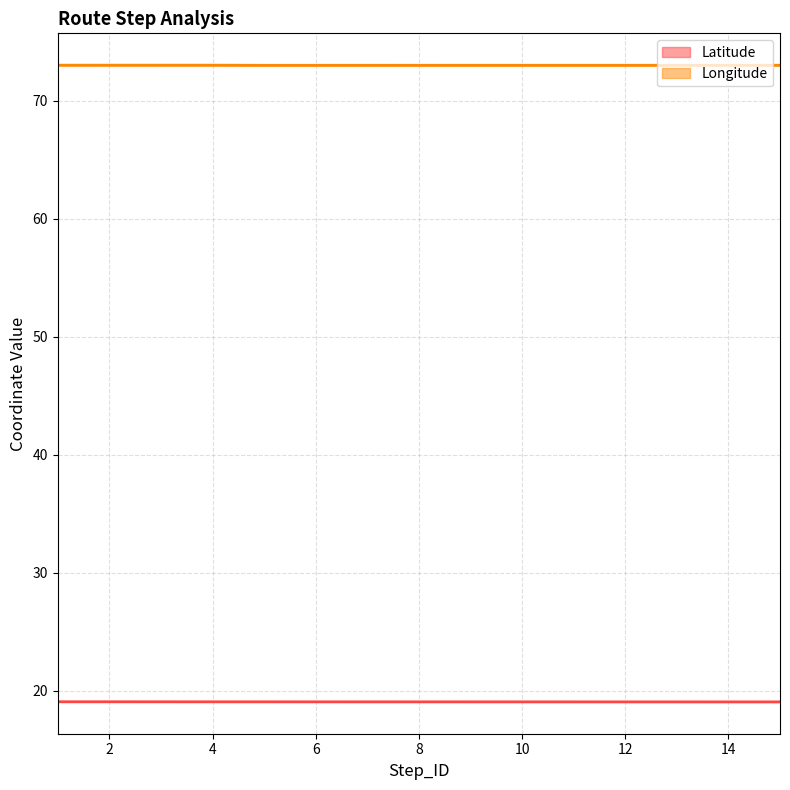

Which label corresponds to the smallest value in the chart?

15